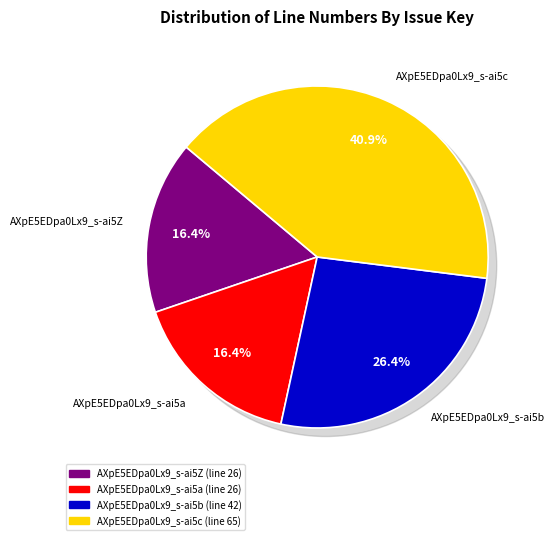

Rank the categories by value from highest to lowest.

AXpE5EDpa0Lx9_s-ai5c, AXpE5EDpa0Lx9_s-ai5b, AXpE5EDpa0Lx9_s-ai5Z, AXpE5EDpa0Lx9_s-ai5a